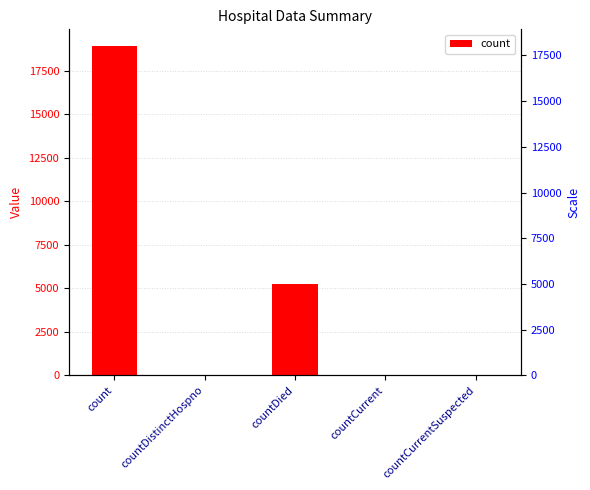

The chart shows a value of 2219 at countDied. True or false?

False